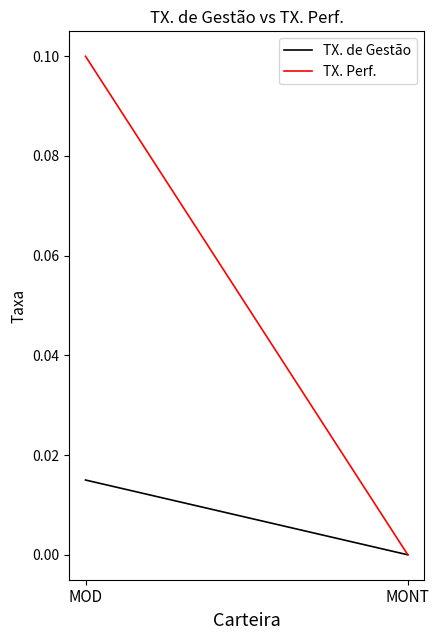

True or false: TX. Perf. has a value of 0.0 at MONT.

True